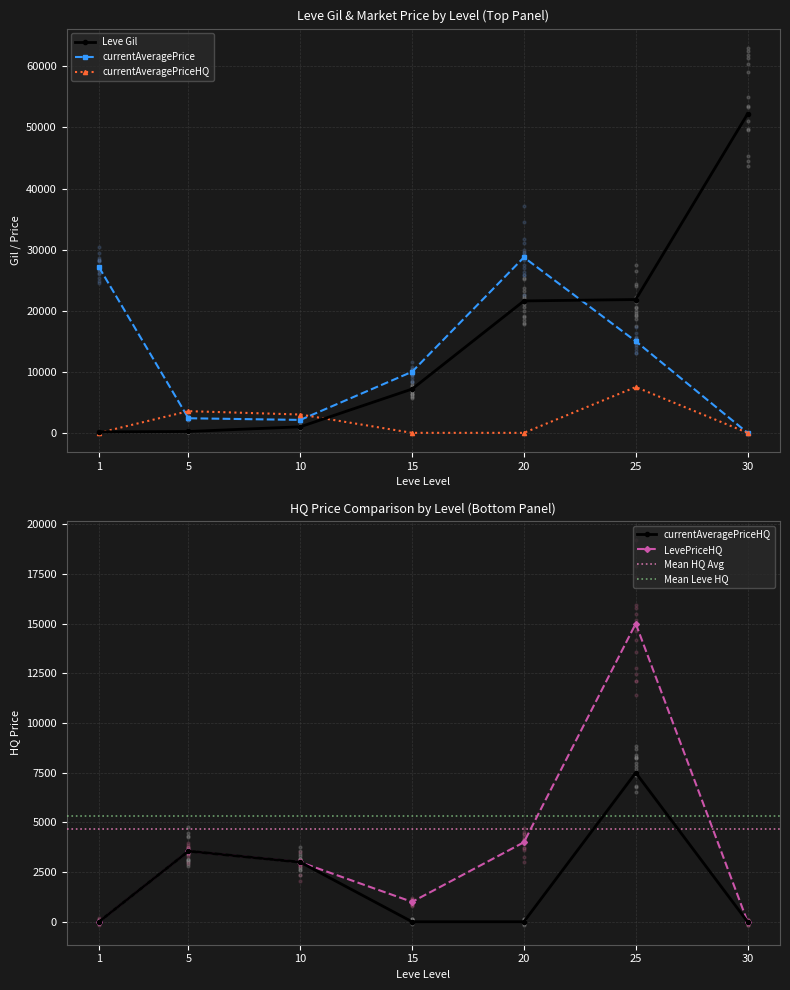

At how many categories does at least one series exceed 30881?

1